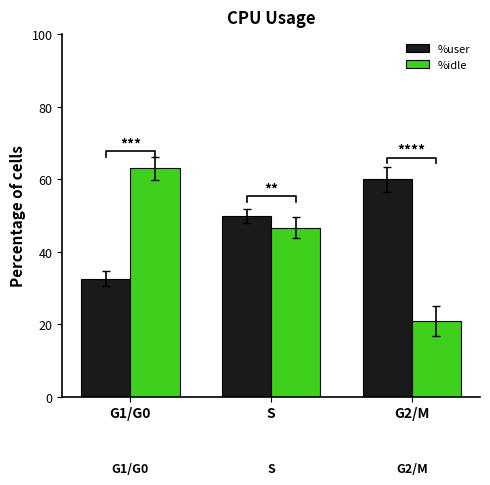

What is the greatest value displayed?

63.0